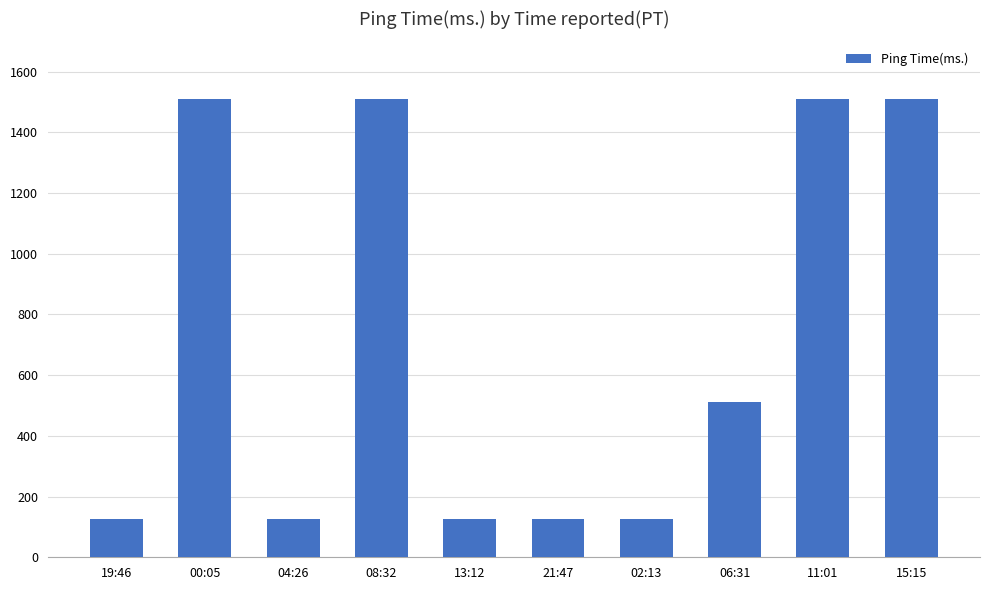

What is the difference between the values at 00:05 and 21:47?

1385.4